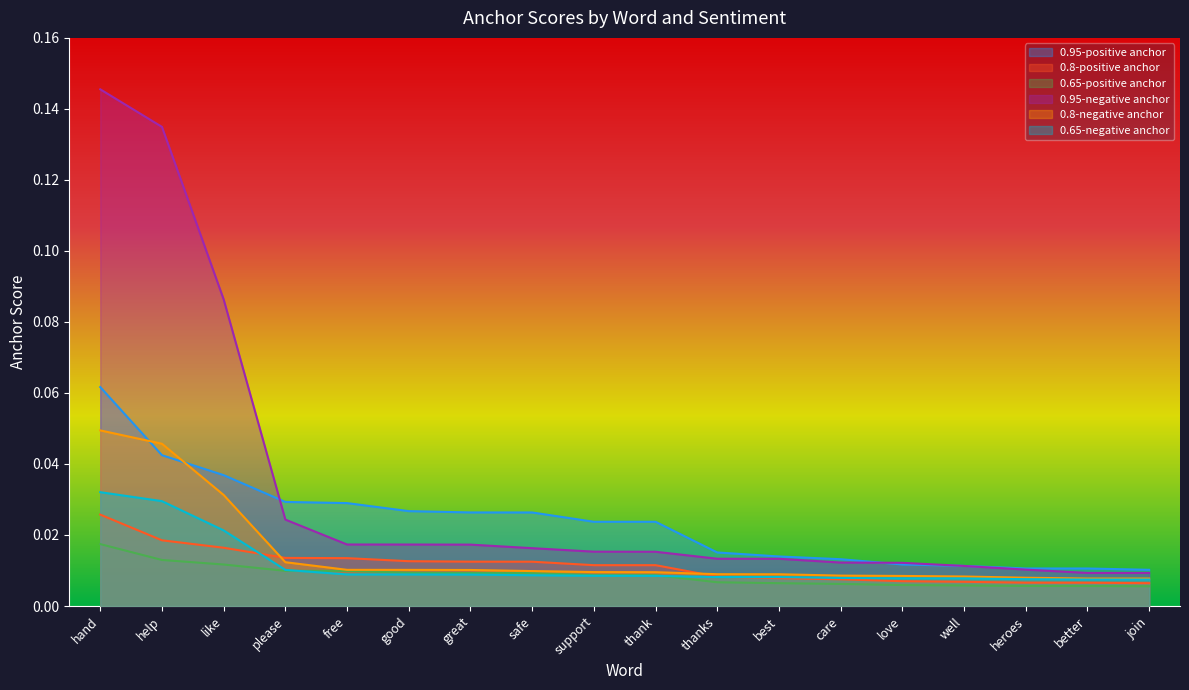

List the series in order of their peak value, highest first.

0.95-negative anchor, 0.95-positive anchor, 0.8-negative anchor, 0.65-negative anchor, 0.8-positive anchor, 0.65-positive anchor